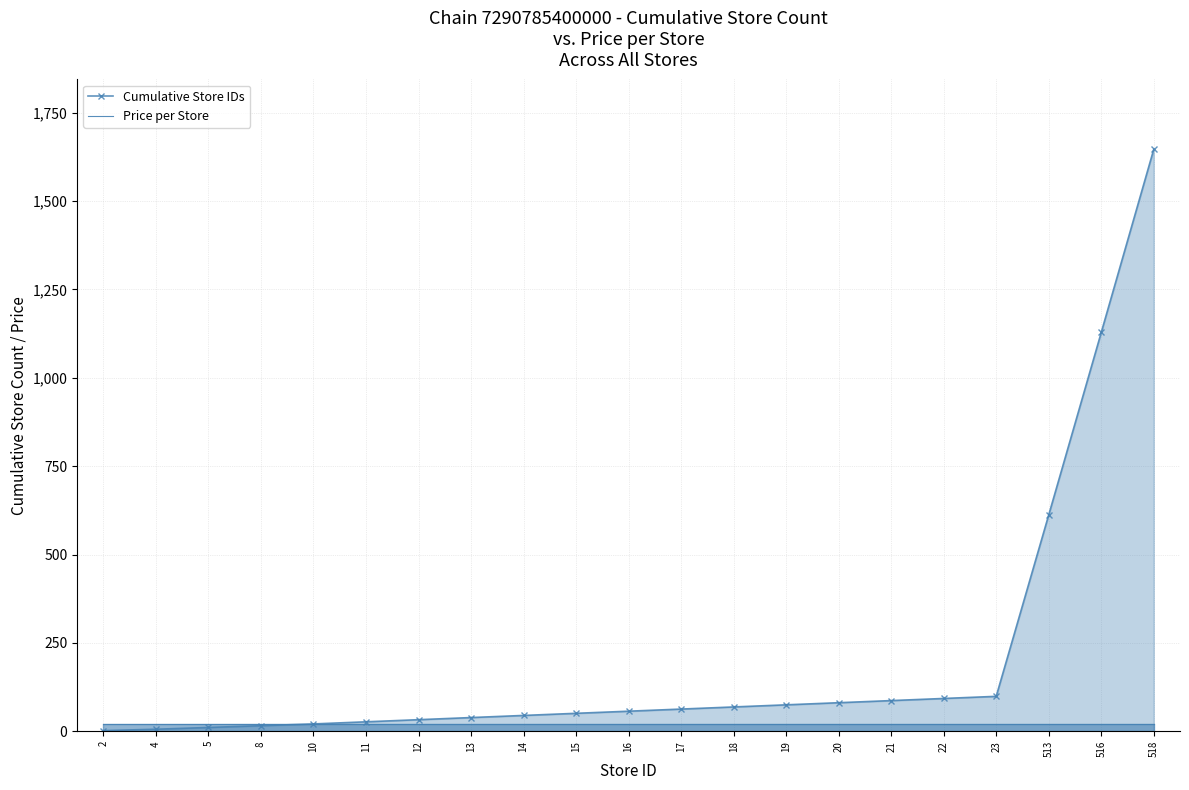

How many lines are shown in the chart?

2